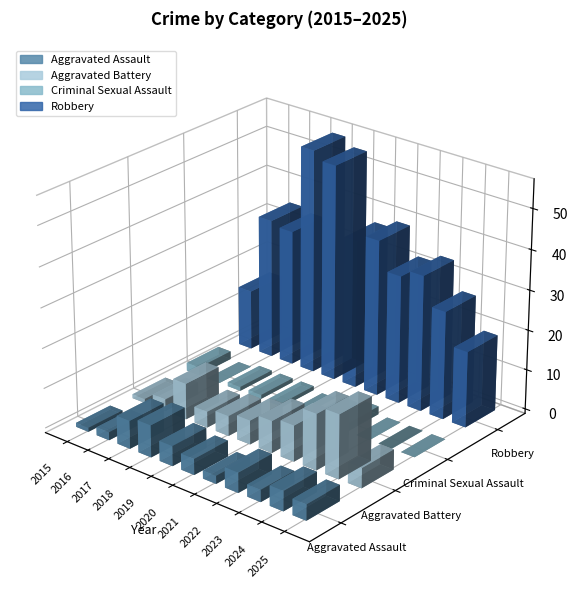

What is the sum of the Robbery values at 2024 and 2025?

46